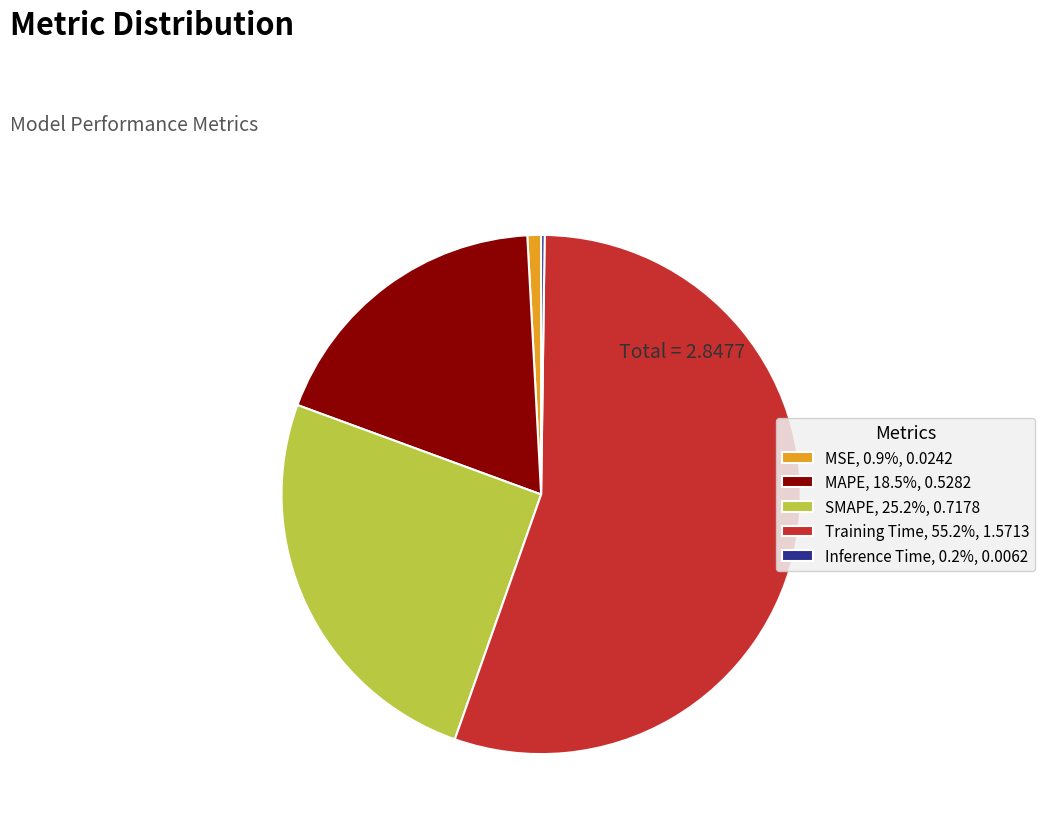

Approximately how many times larger is the value at MAPE, 18.5%, 0.5282 compared to Training Time, 55.2%, 1.5713?

0.3